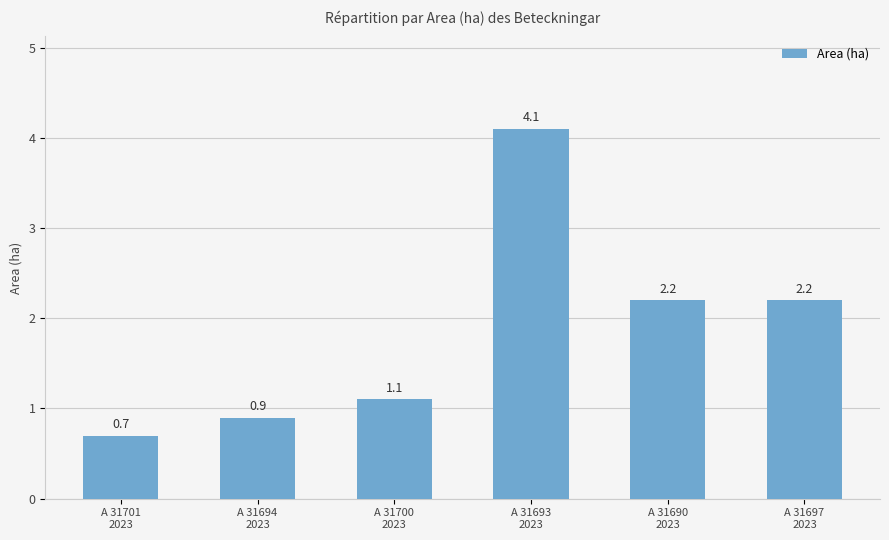

What is the value of the 5th bar from the left?

2.2